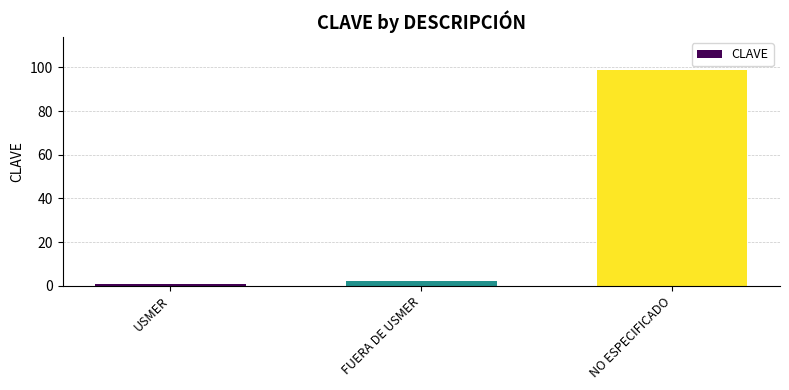

What is the sum of all values?

102